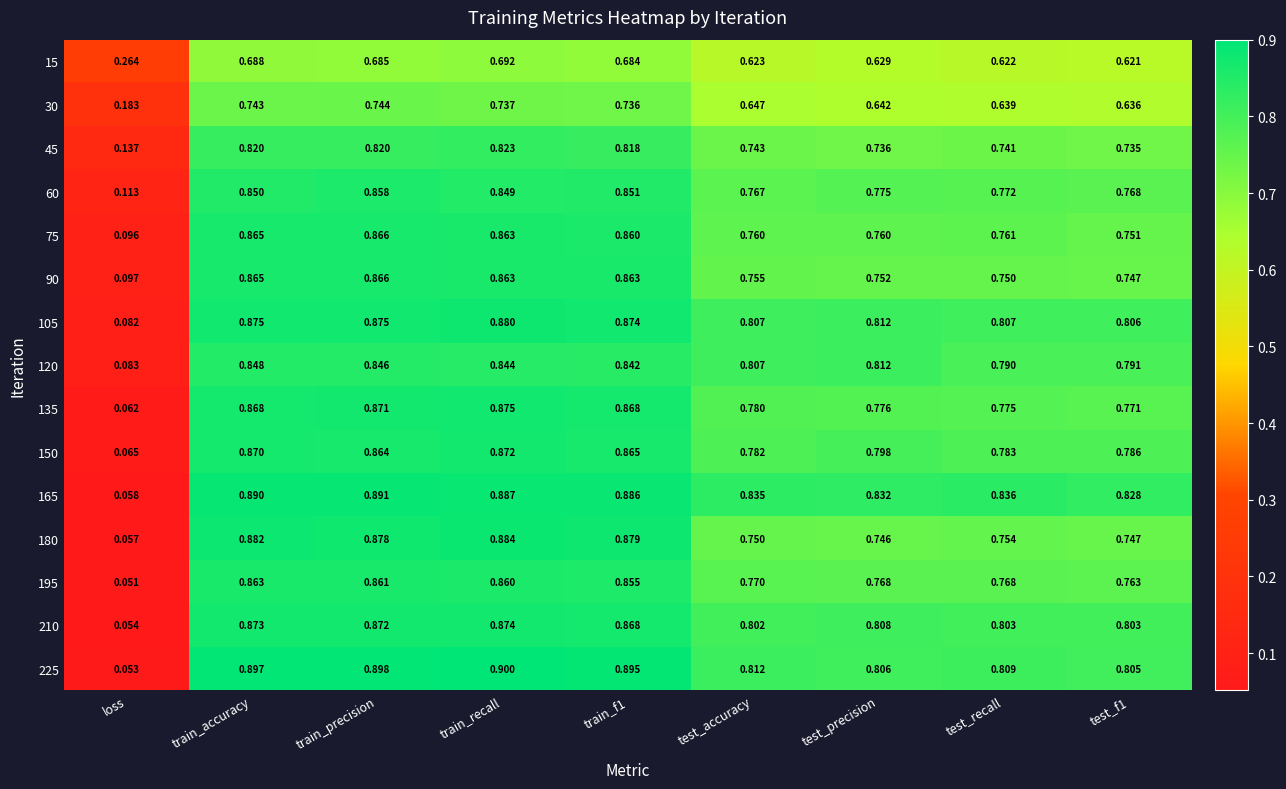

Count the number of categories in the chart.

9